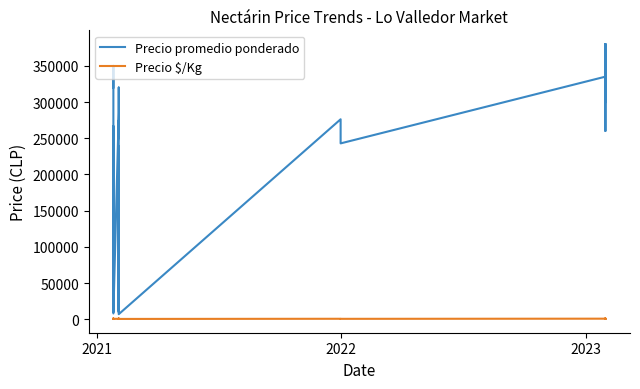

What are all the series names shown in the legend?

Precio promedio ponderado, Precio $/Kg